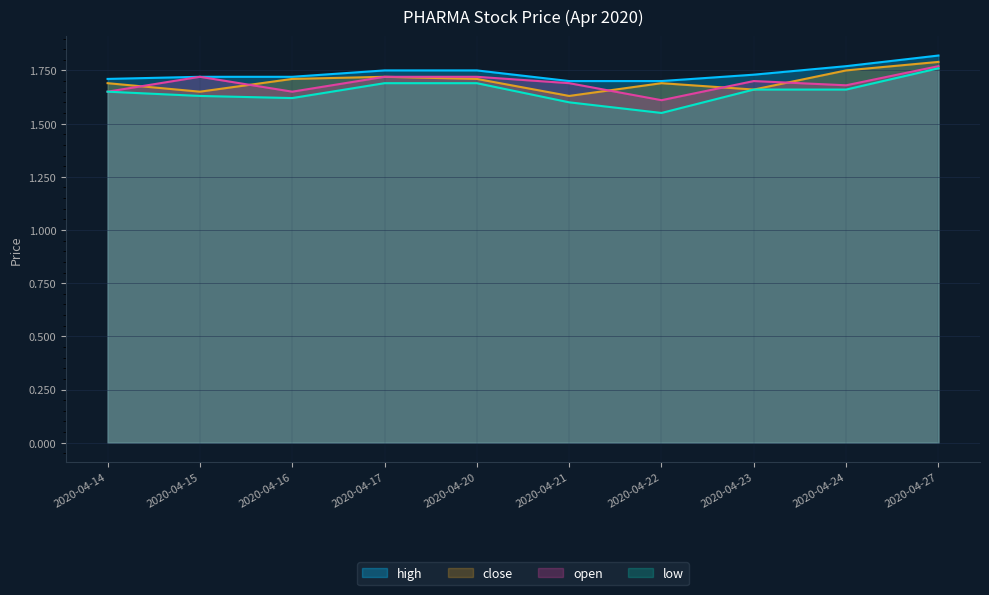

What is the difference between the second highest and minimum values in the high series?

0.1